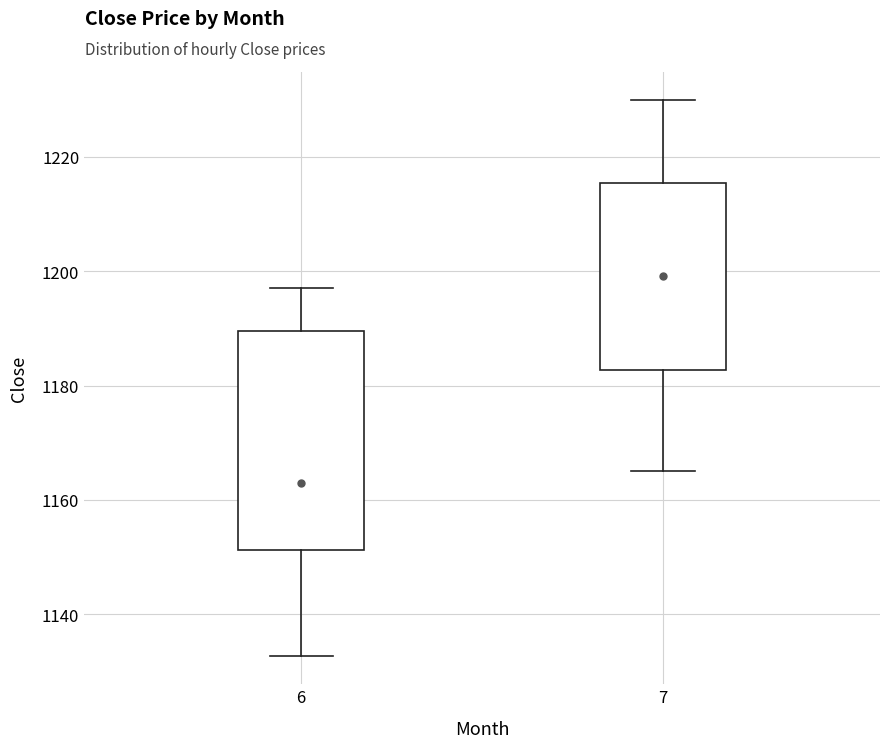

Which box is the tallest, from its lower edge to its upper edge?

6